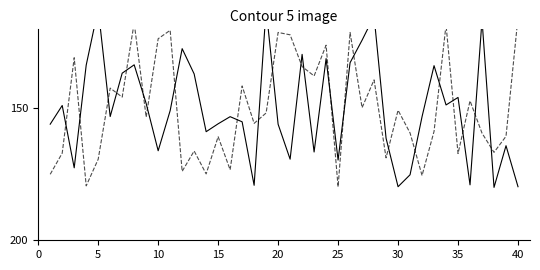

In Amount, how many points are lower than both neighbors (excluding endpoints)?

13